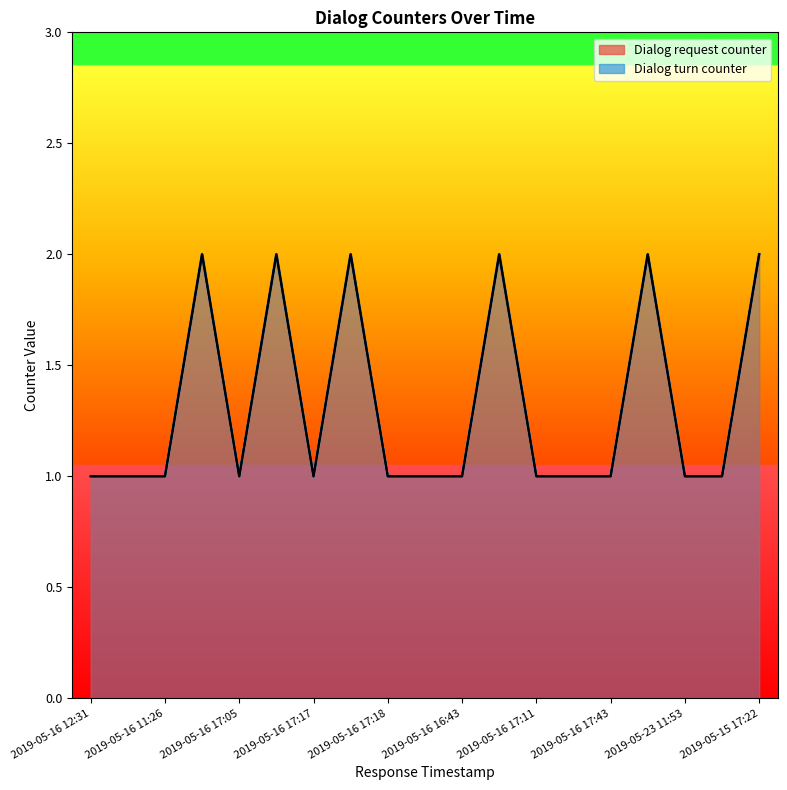

At 2019-05-23 11:53, list the series in order from largest to smallest.

Dialog request counter, Dialog turn counter